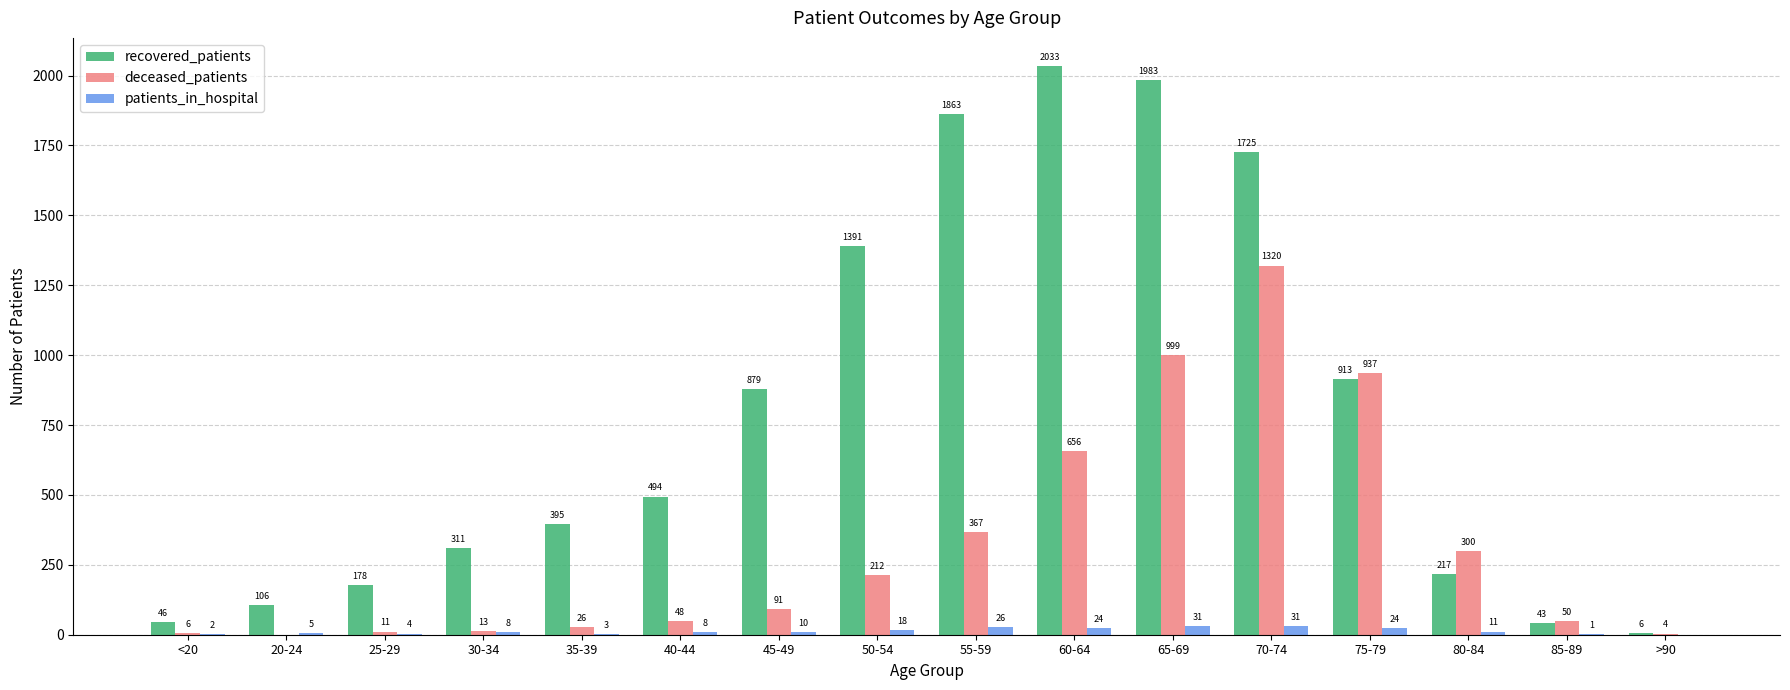

What is the total value across all series at 55-59?

2256